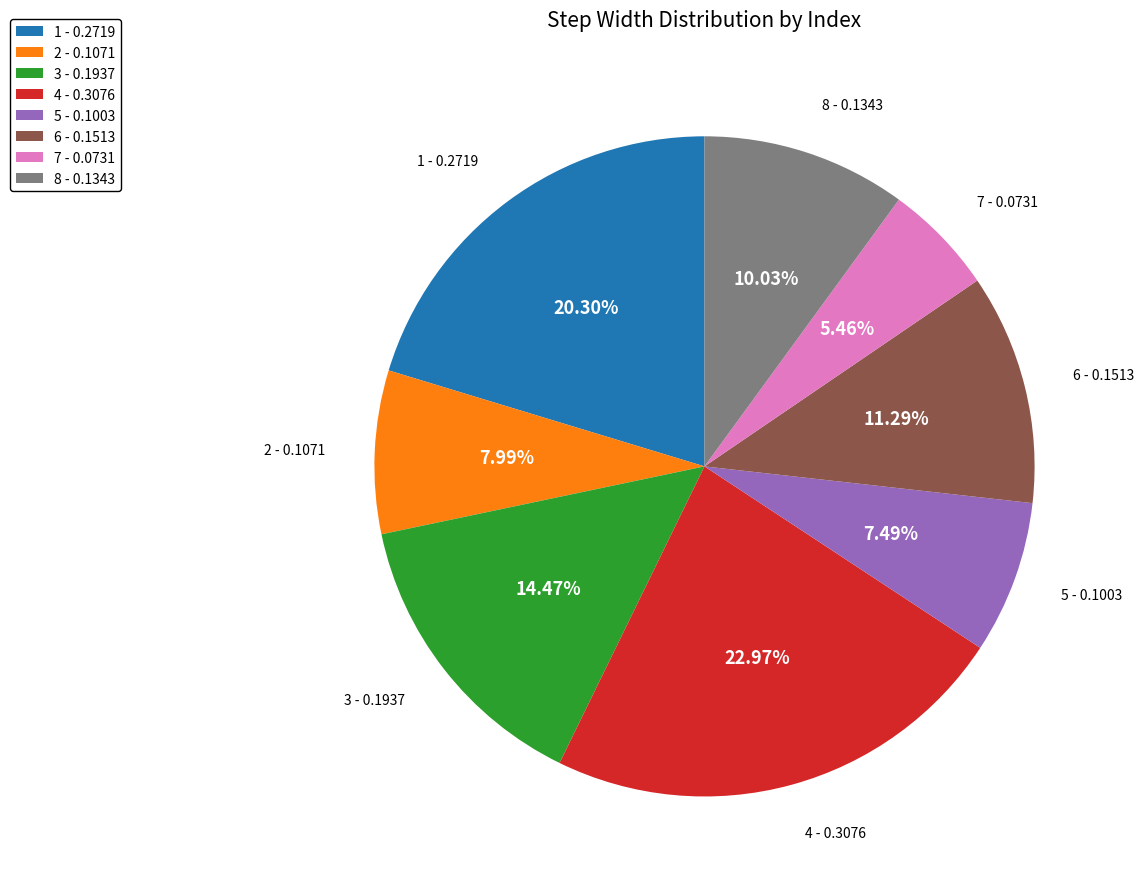

Combined, do 7 and 6 account for over 50%?

No